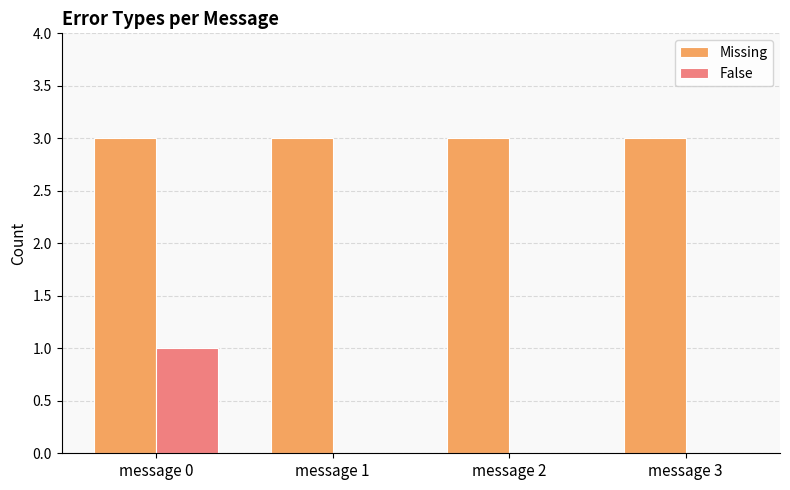

What are all the series names shown in the legend?

Missing, False